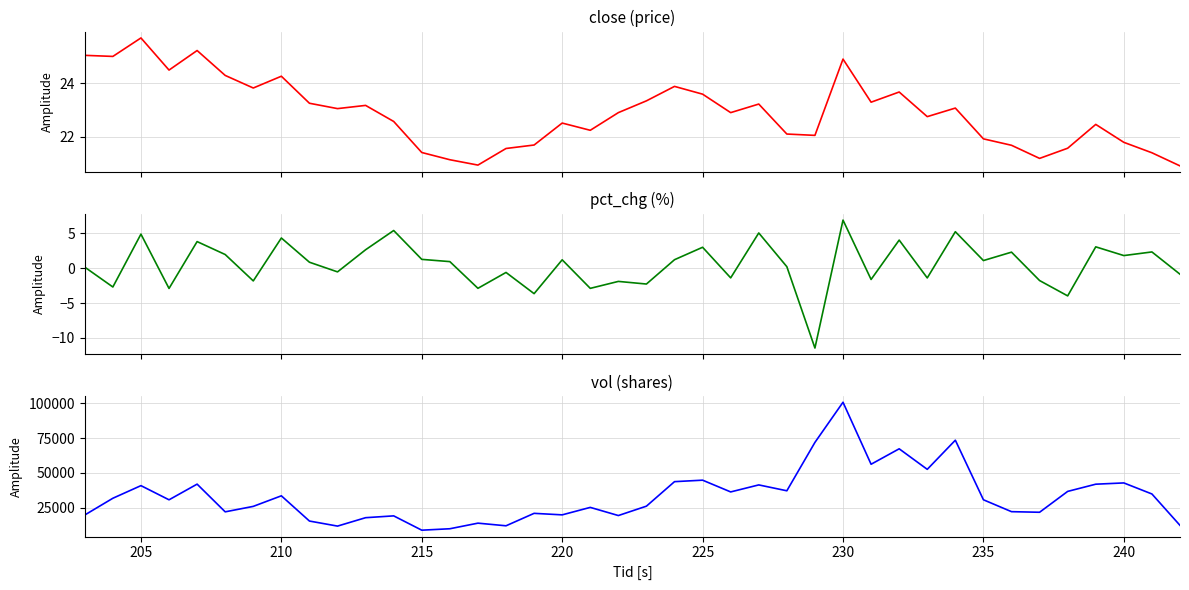

How many values in the vol series exceed 30741?

20